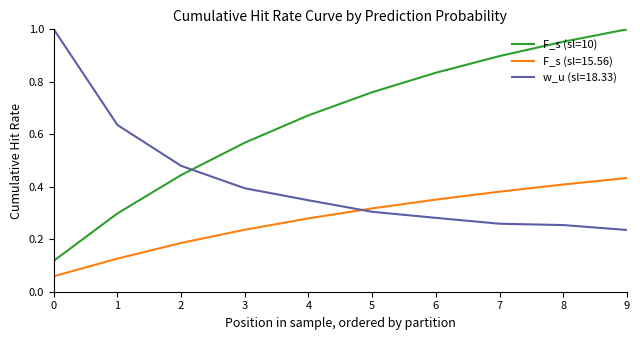

Rank the series at 3 from highest to lowest value.

F_s (sl=10), w_u (sl=18.33), F_s (sl=15.56)